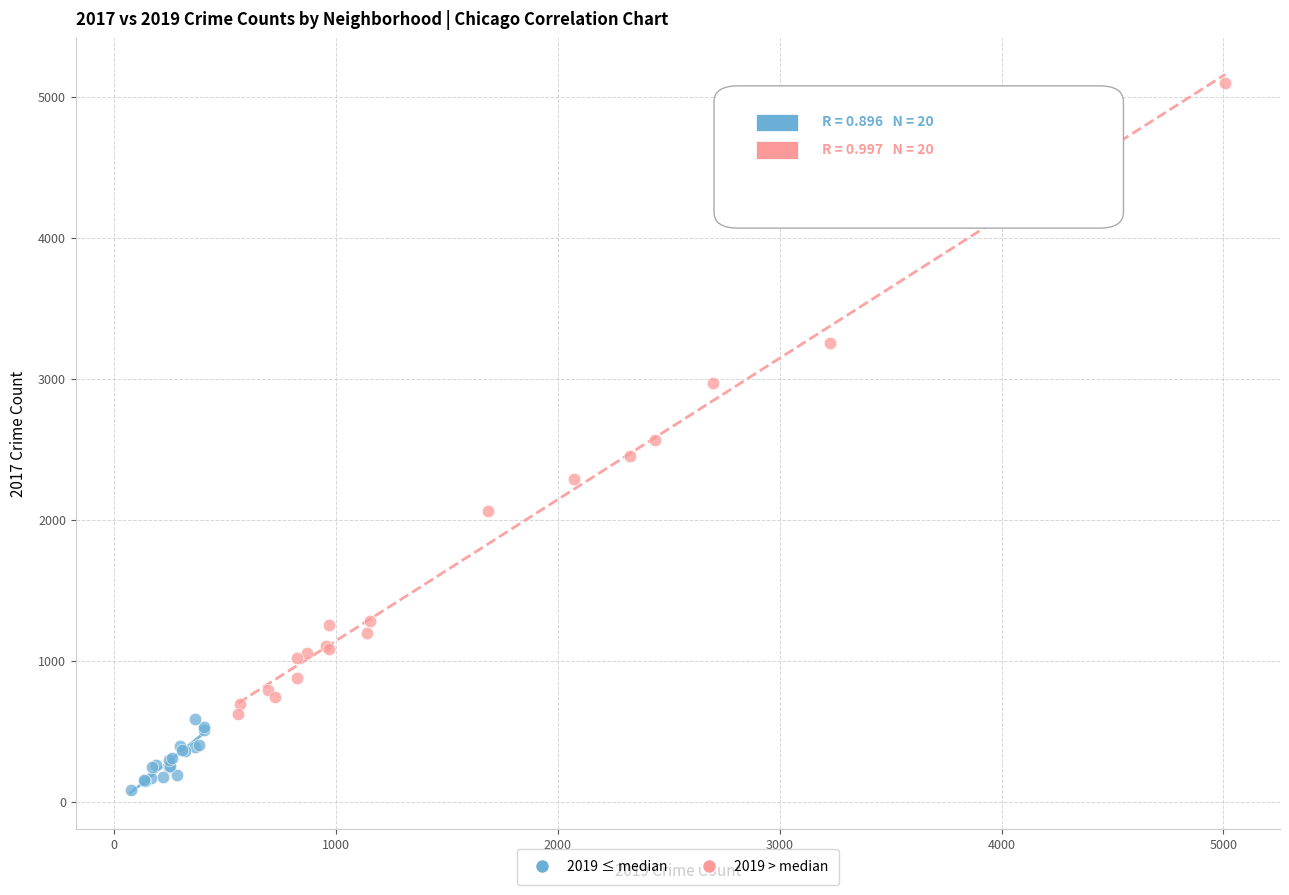

Which series reaches the minimum Y coordinate?

2019 ≤ median